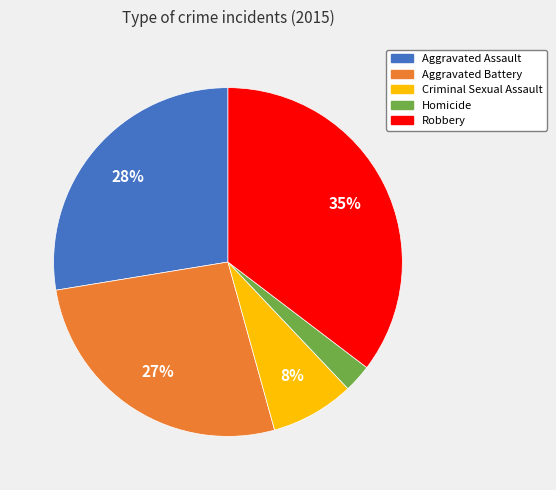

Which has a higher value, Criminal Sexual Assault or Robbery?

Robbery